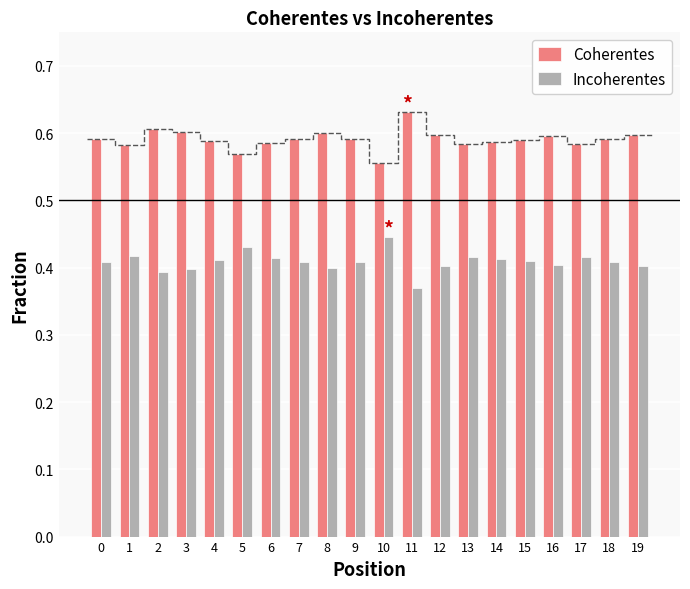

Is the value of Incoherentes at 17 greater than the value of Coherentes at 10?

No